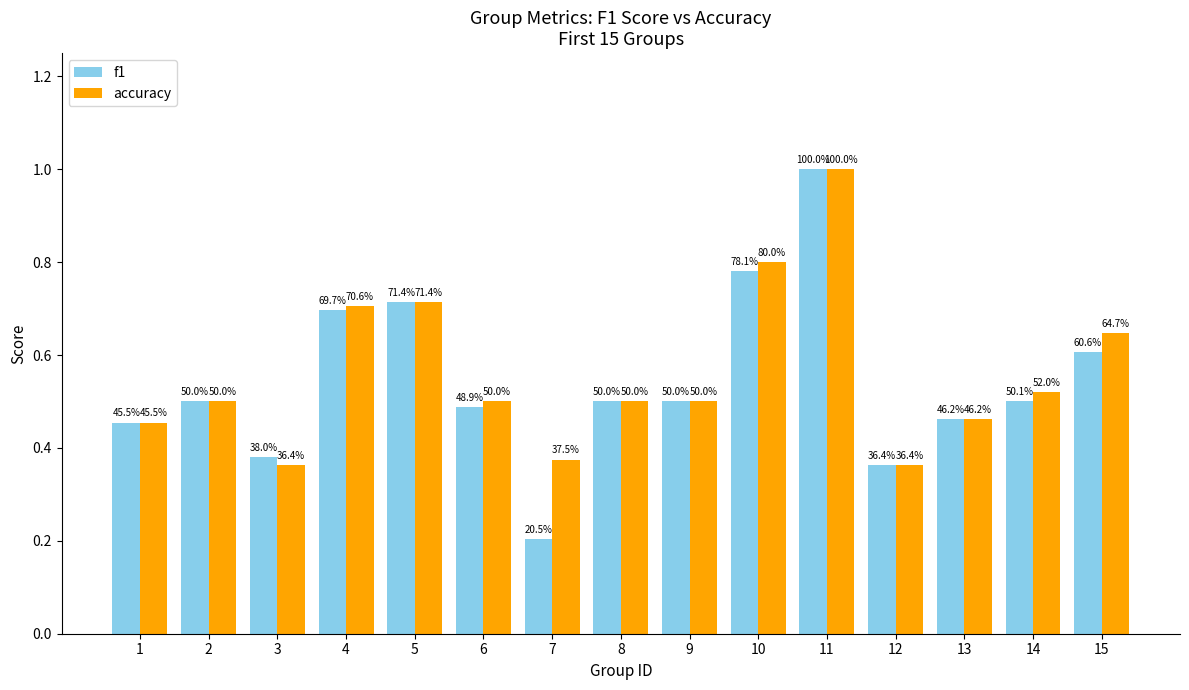

What are all the series names shown in the legend?

f1, accuracy